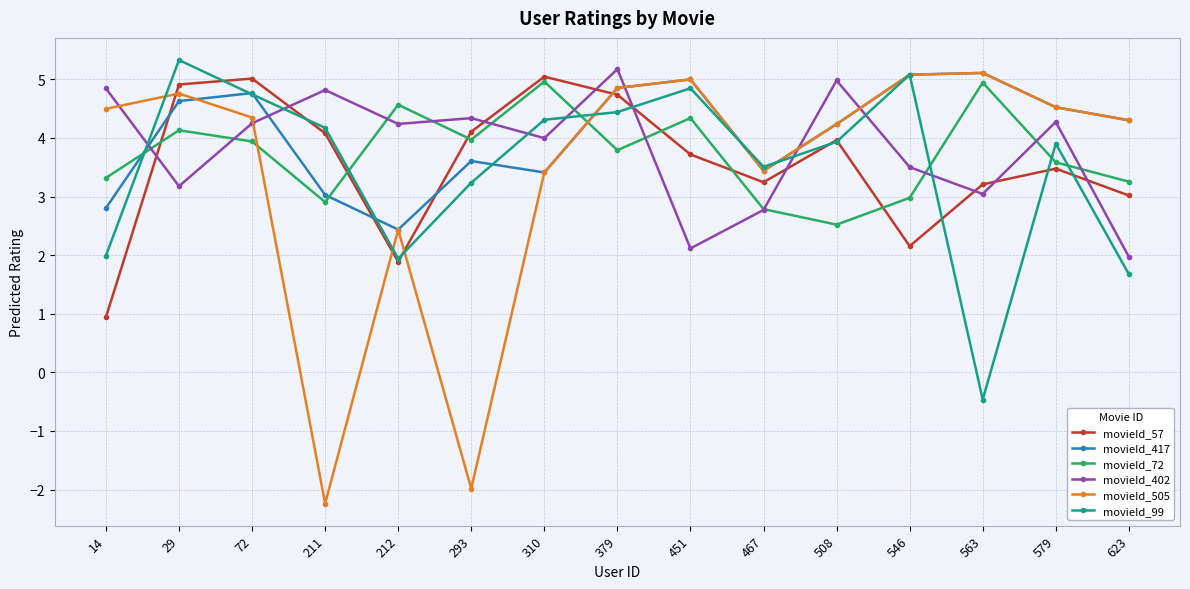

Which series has the widest spread of values?

movieId_505